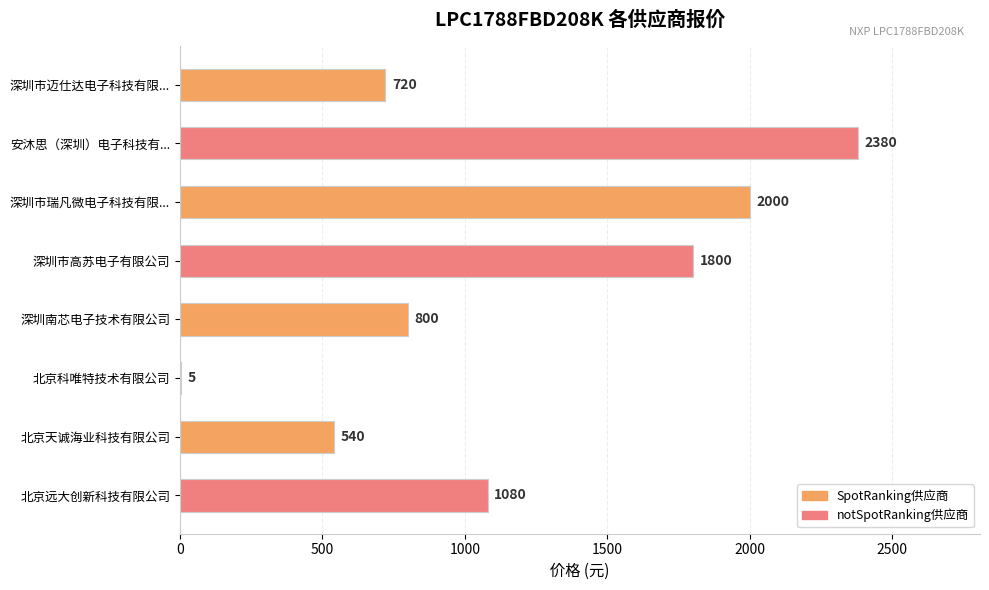

What is the sum of all values?

9325